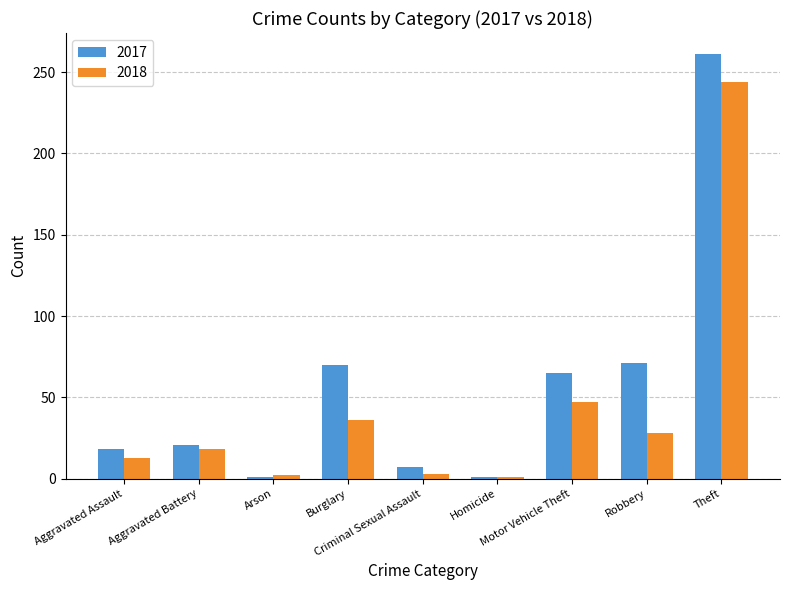

What is the difference between the highest and lowest values at Aggravated Battery?

3